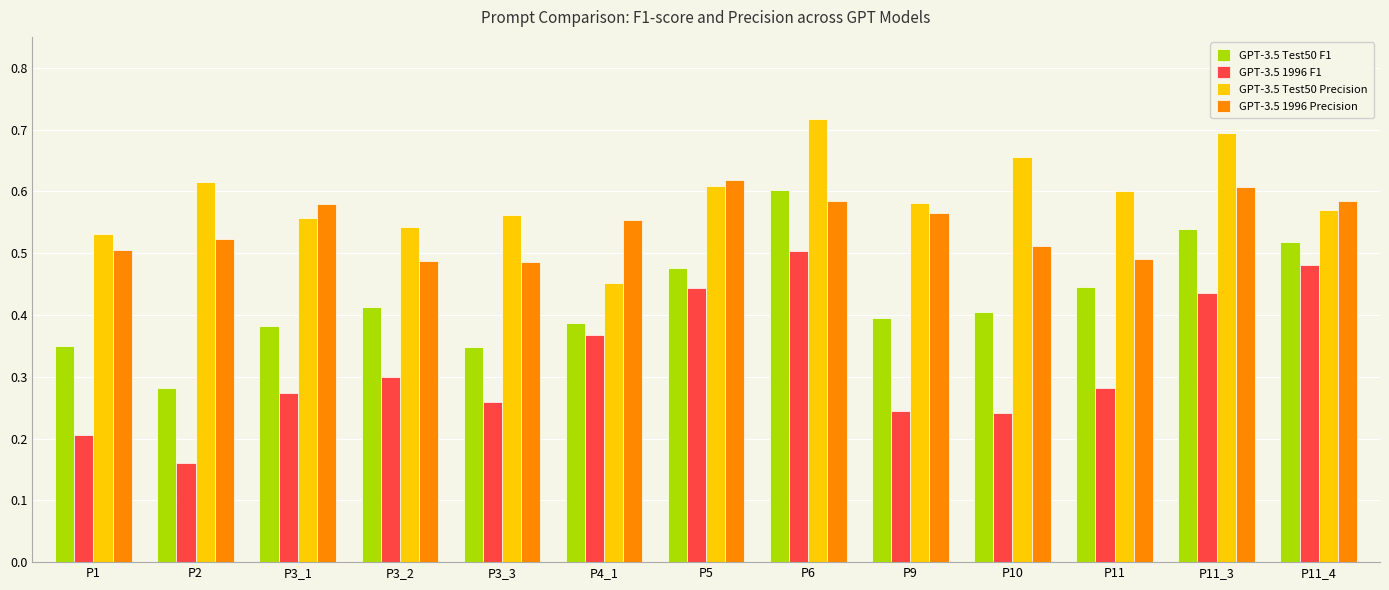

What is the sum of the GPT-3.5 1996 F1 values at P3_2 and P11_4?

0.8